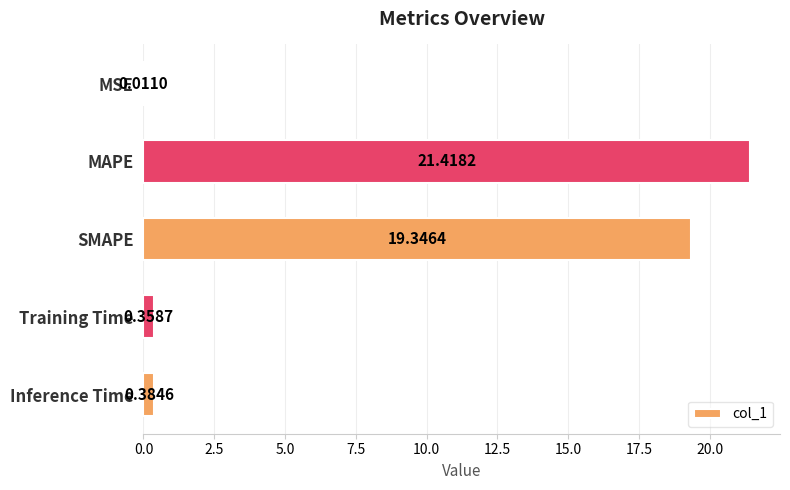

What is the greatest value displayed?

21.4